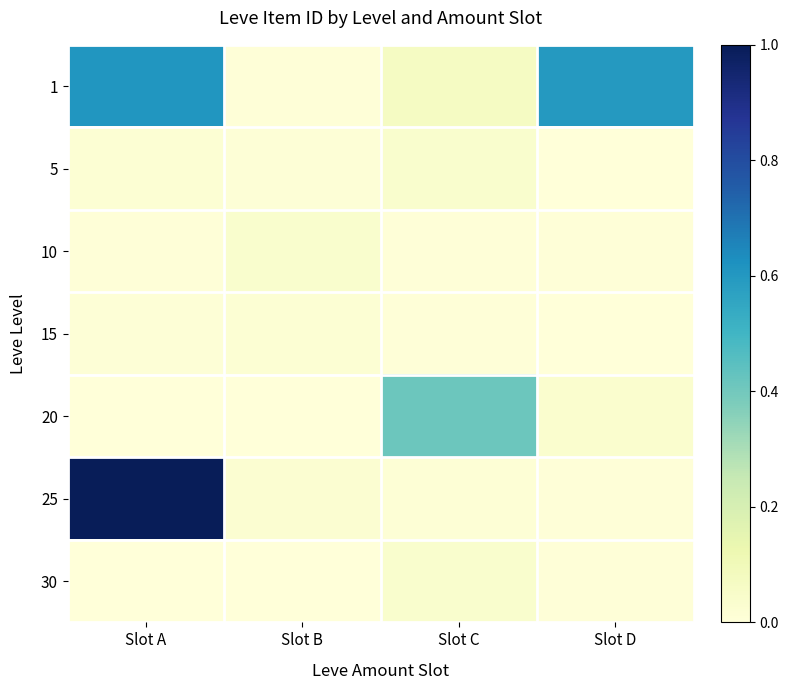

Reading left to right, transcribe all the data shown in this chart.

1: Slot A=0.6	Slot B=0.0	Slot C=0.1	Slot D=0.6
5: Slot A=0.0	Slot B=0.0	Slot C=0.0	Slot D=0.0
10: Slot A=0.0	Slot B=0.0	Slot C=0.0	Slot D=0.0
15: Slot A=0.0	Slot B=0.0	Slot C=0.0	Slot D=0.0
20: Slot A=0.0	Slot B=0.0	Slot C=0.4	Slot D=0.0
25: Slot A=1.0	Slot B=0.0	Slot C=0.0	Slot D=0.0
30: Slot A=0.0	Slot B=0.0	Slot C=0.0	Slot D=0.0